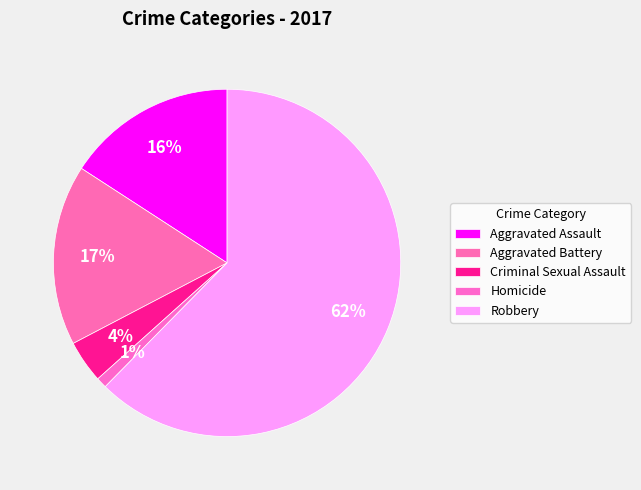

To the nearest percent, what is the average slice percentage?

20%